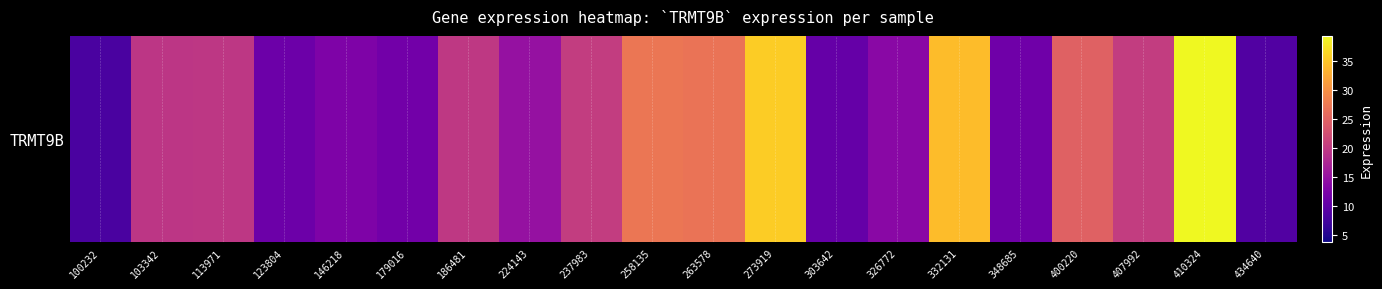

List the labels in order of value, largest first.

410324, 273919, 332131, 258135, 263578, 400220, 237983, 407992, 186481, 113971, 103342, 224143, 326772, 146218, 179016, 348685, 123804, 303642, 434640, 100232